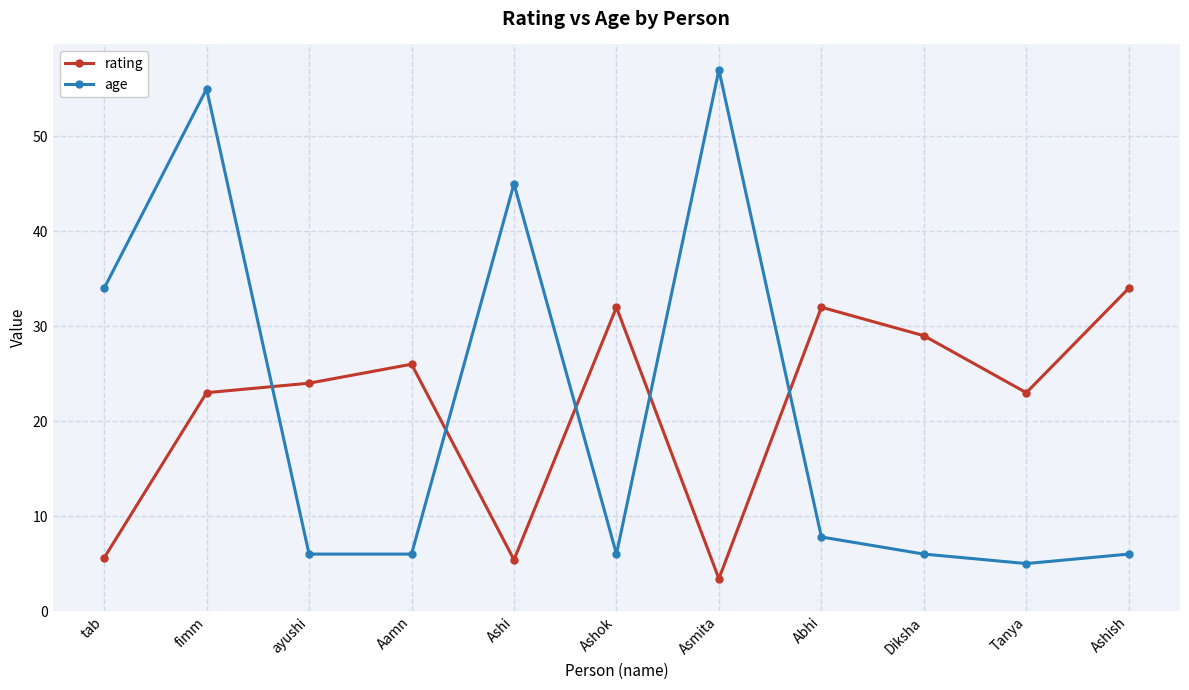

What is the highest value of the age series?

57.0